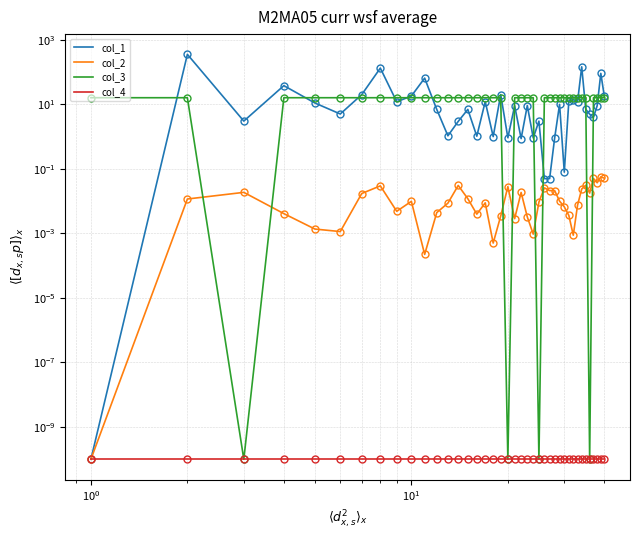

True or false: col_4 and col_3 intersect in this chart.

False